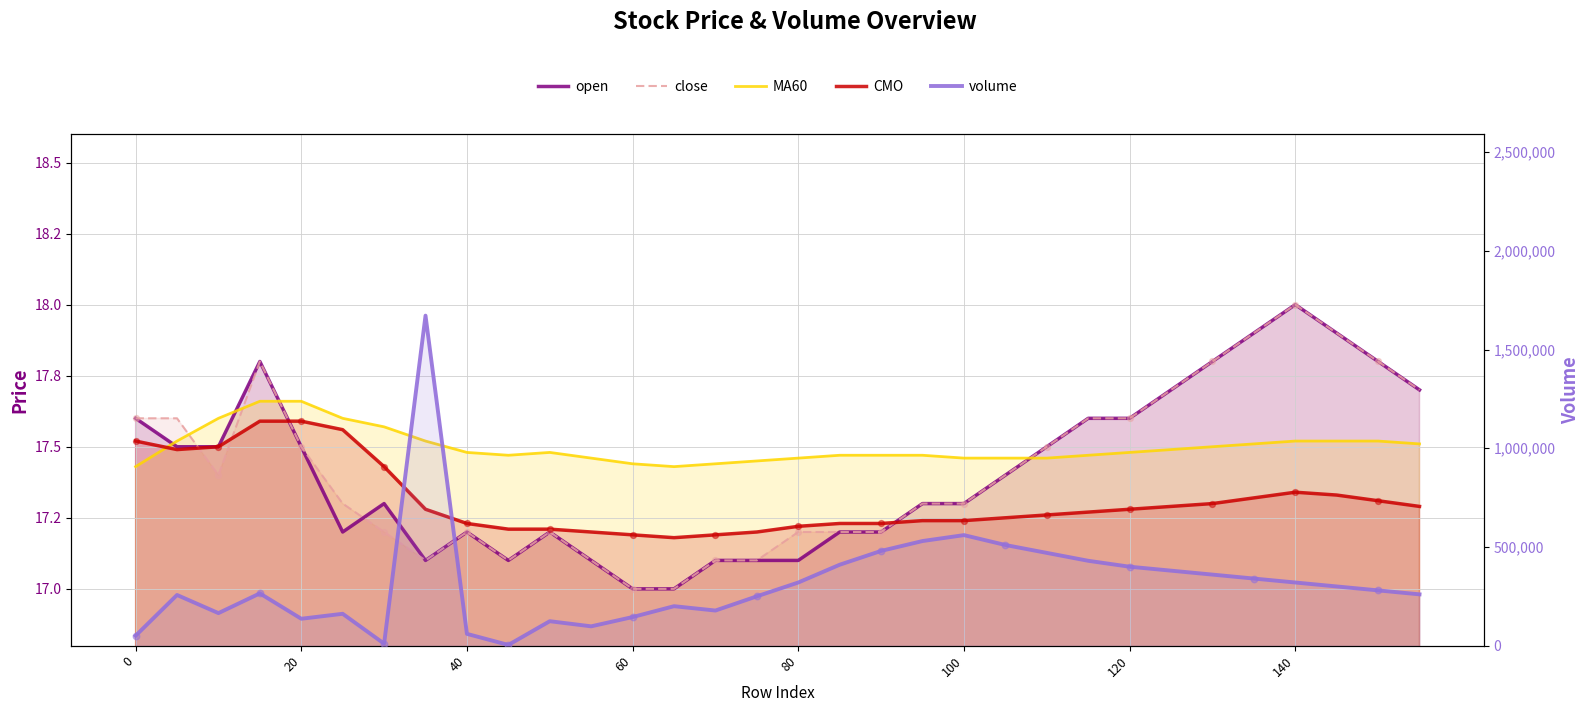

Which series reaches the minimum Y coordinate?

open